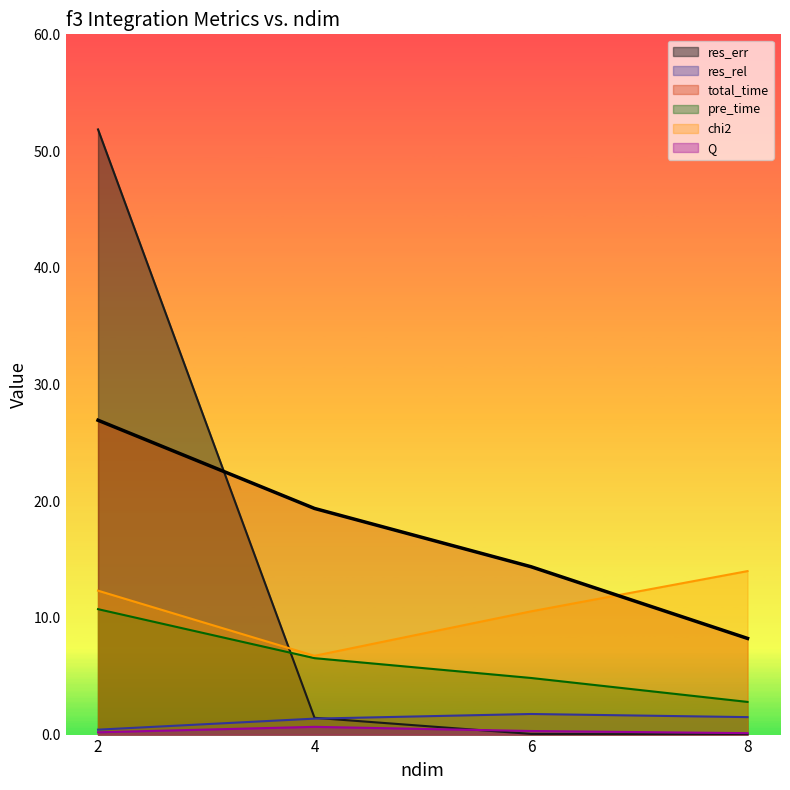

What is the spread (max minus min) of values at 2?

51.7